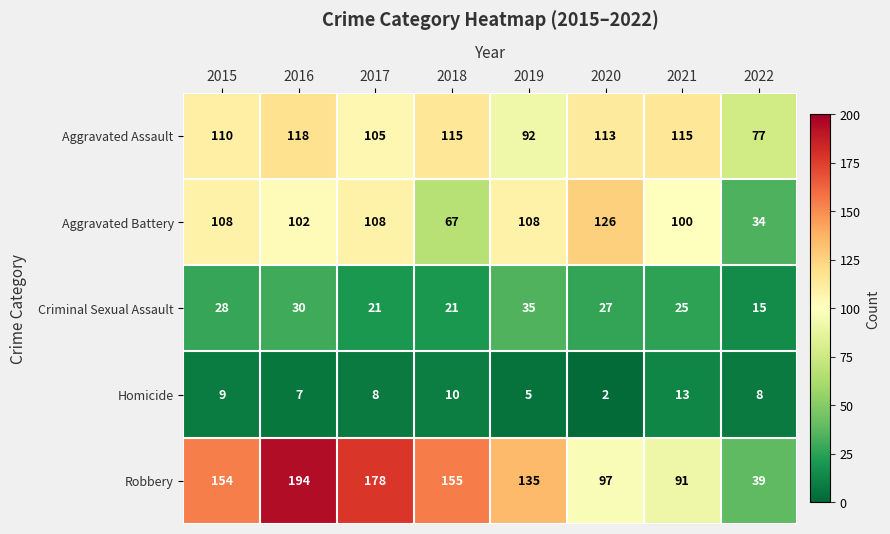

What is the total value across all series at 2018?

368